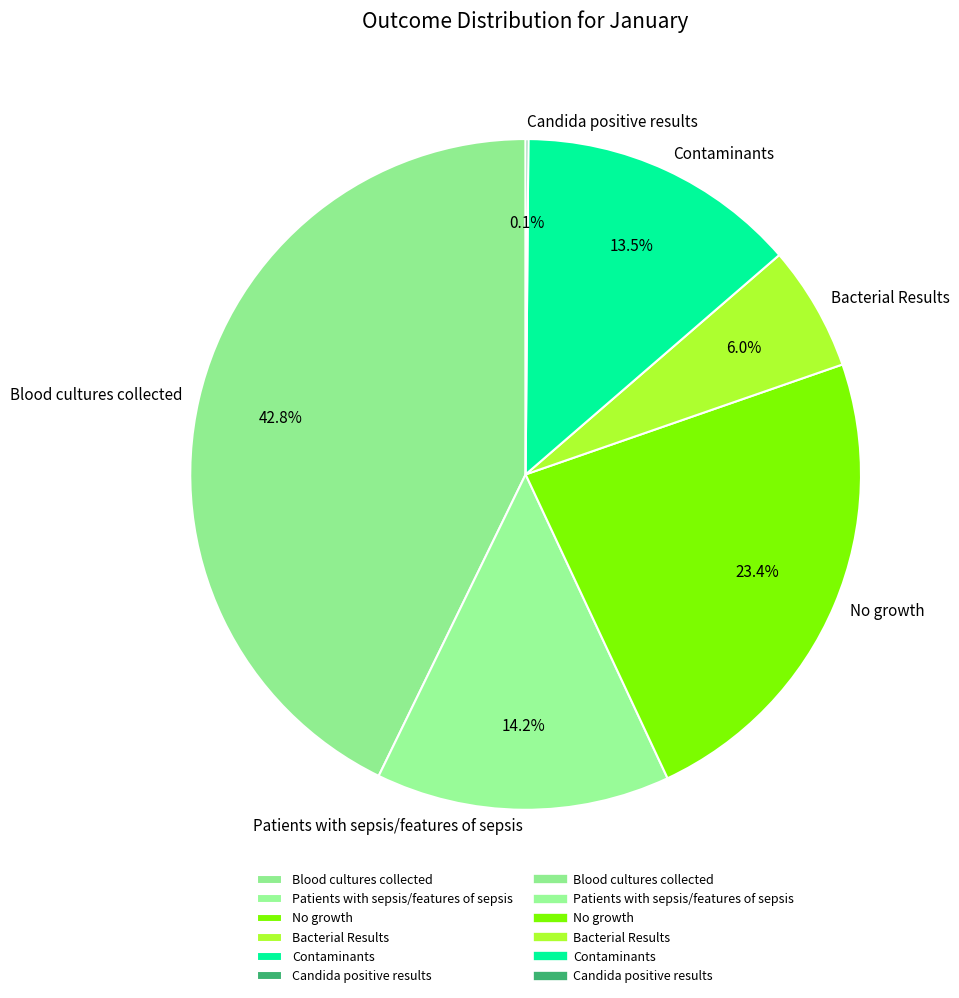

What is the largest slice in the pie chart?

Blood cultures collected